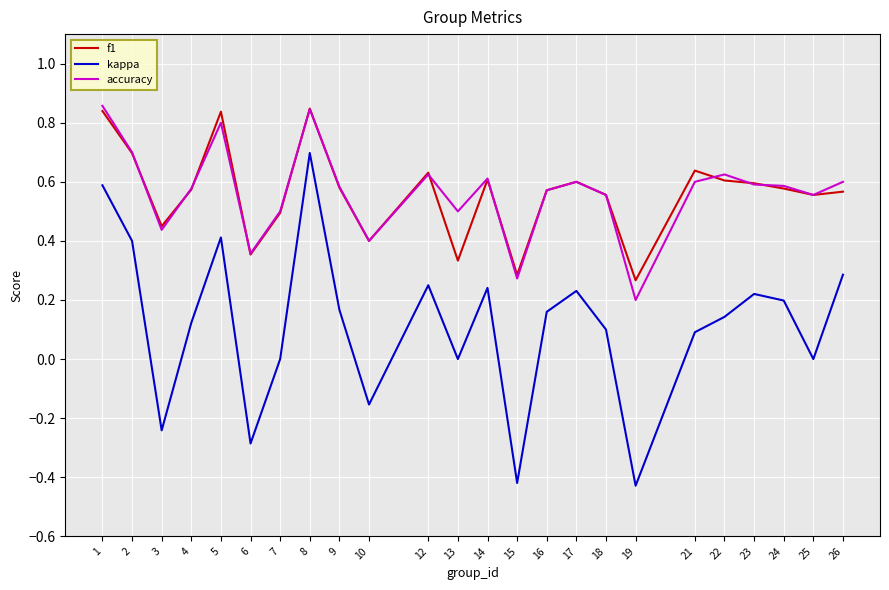

True or false: kappa and f1 cross at least once.

False